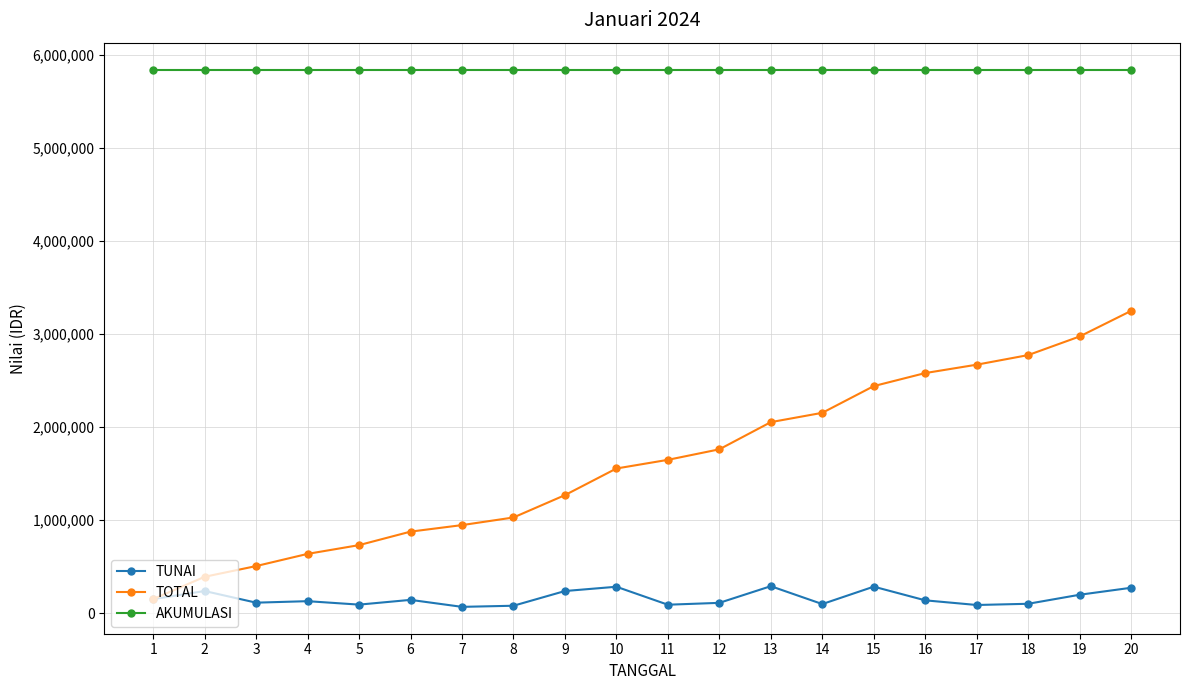

Rank the series by their maximum value, from highest to lowest.

AKUMULASI, TOTAL, TUNAI